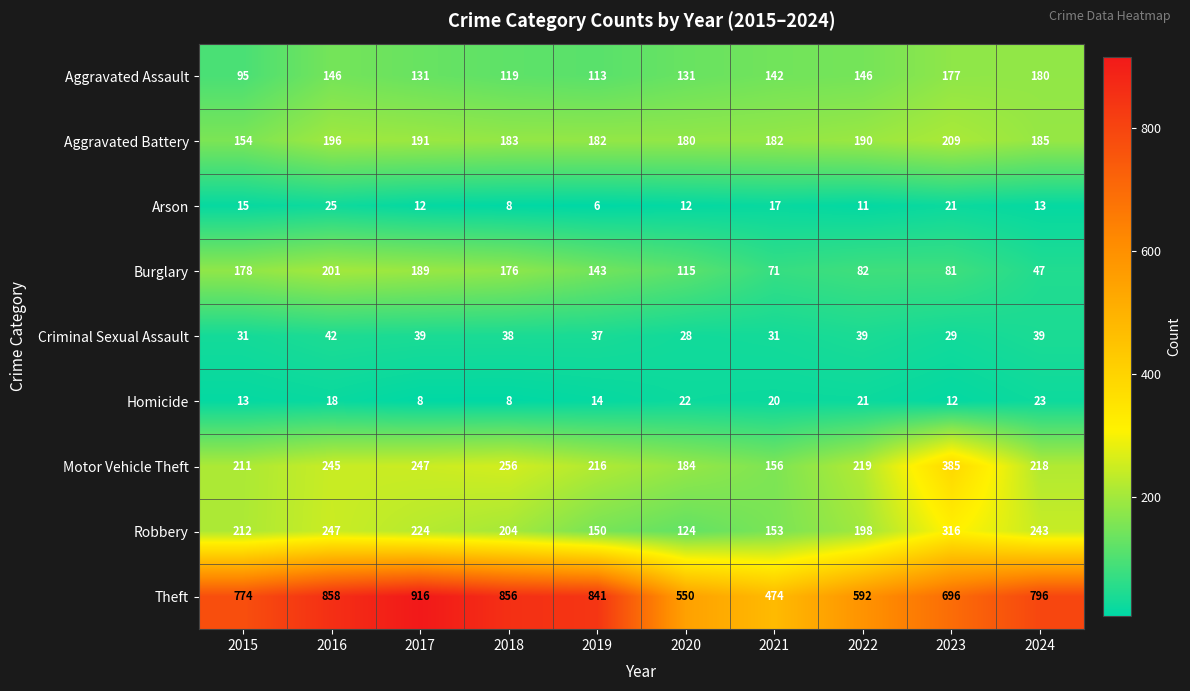

Rank the series at 2019 from highest to lowest value.

Theft, Motor Vehicle Theft, Aggravated Battery, Robbery, Burglary, Aggravated Assault, Criminal Sexual Assault, Homicide, Arson